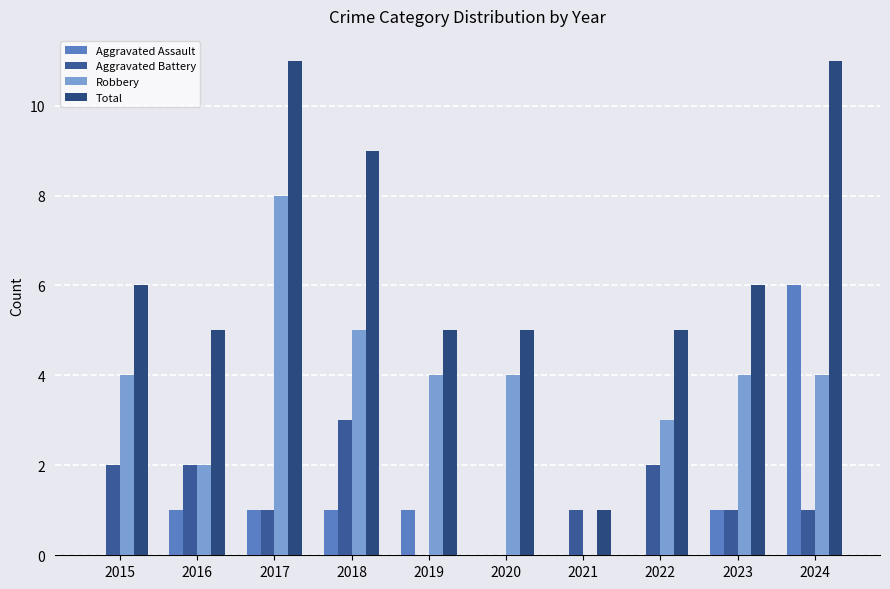

Which series has the largest range (max minus min)?

Total